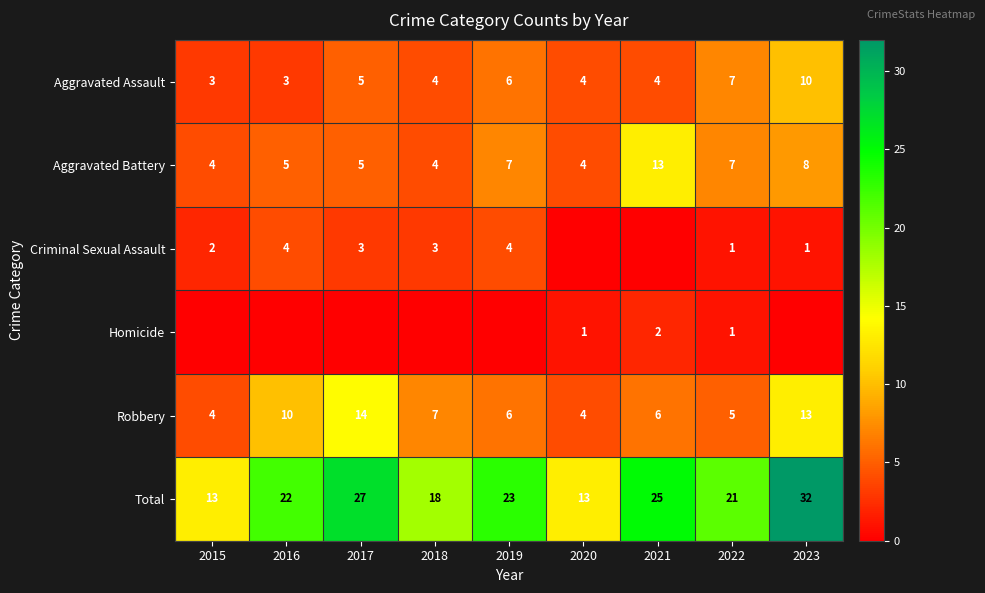

What is the sum of all Aggravated Battery values?

57